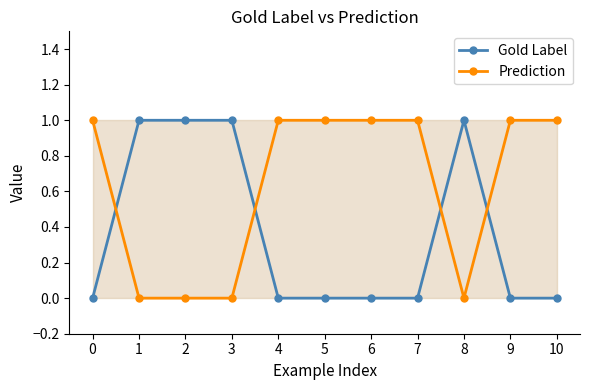

Reading right to left, list all the values displayed in this chart.

Gold Label: 10=0	9=0	8=1	7=0	6=0	5=0	4=0	3=1	2=1	1=1	0=0
Prediction: 10=1	9=1	8=0	7=1	6=1	5=1	4=1	3=0	2=0	1=0	0=1